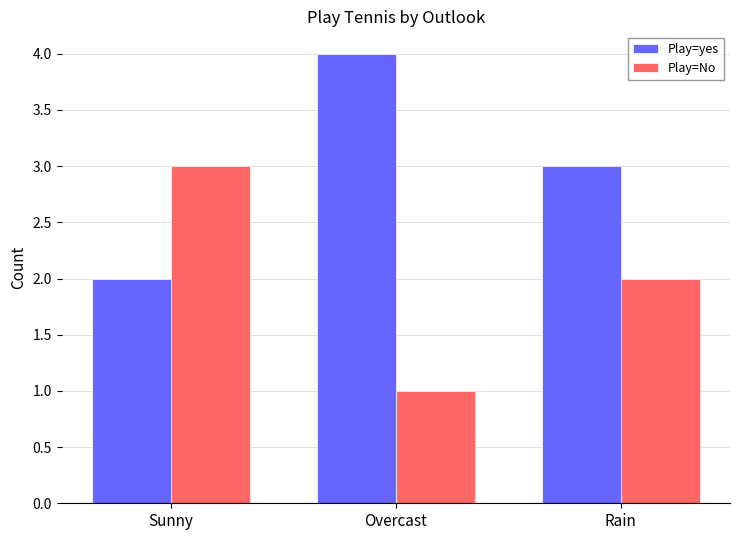

What is the difference between the highest and lowest values at Overcast?

3